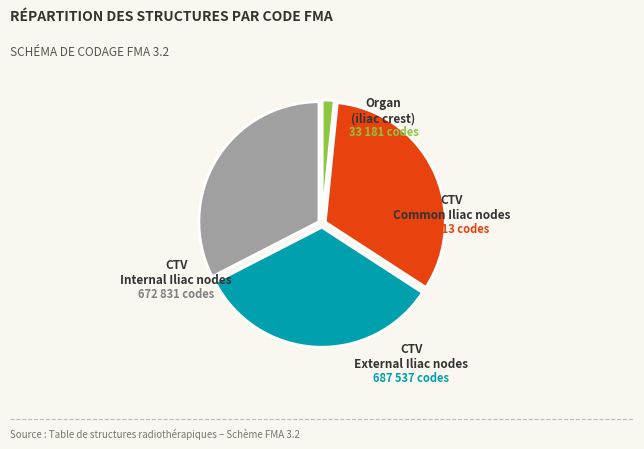

Does any single category account for the majority?

No